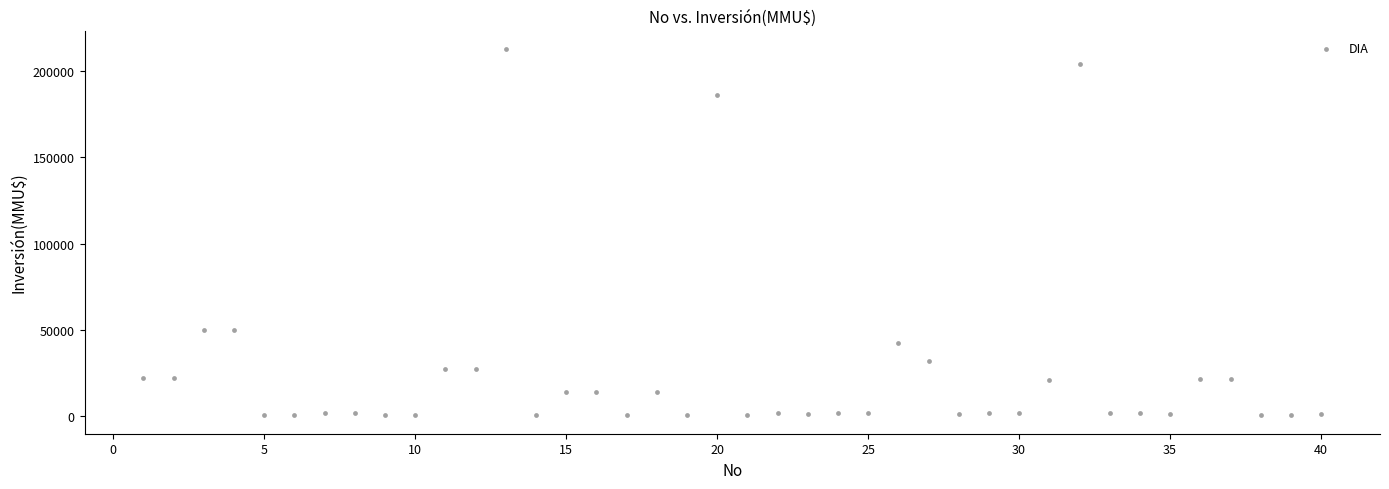

What is the range of Y values (max minus min)?

212800